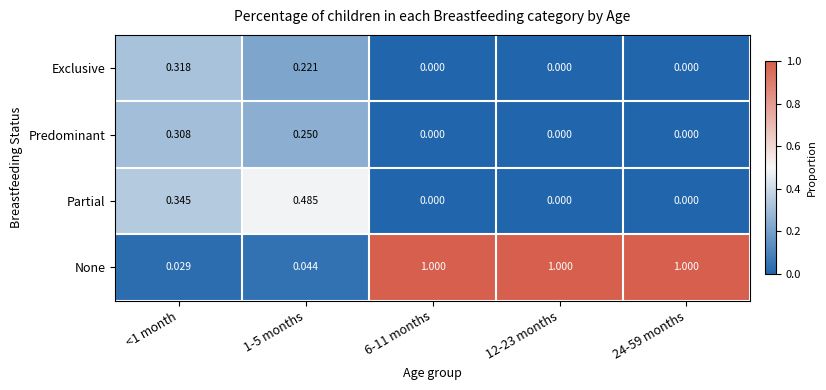

Which series has the largest total across all categories?

None